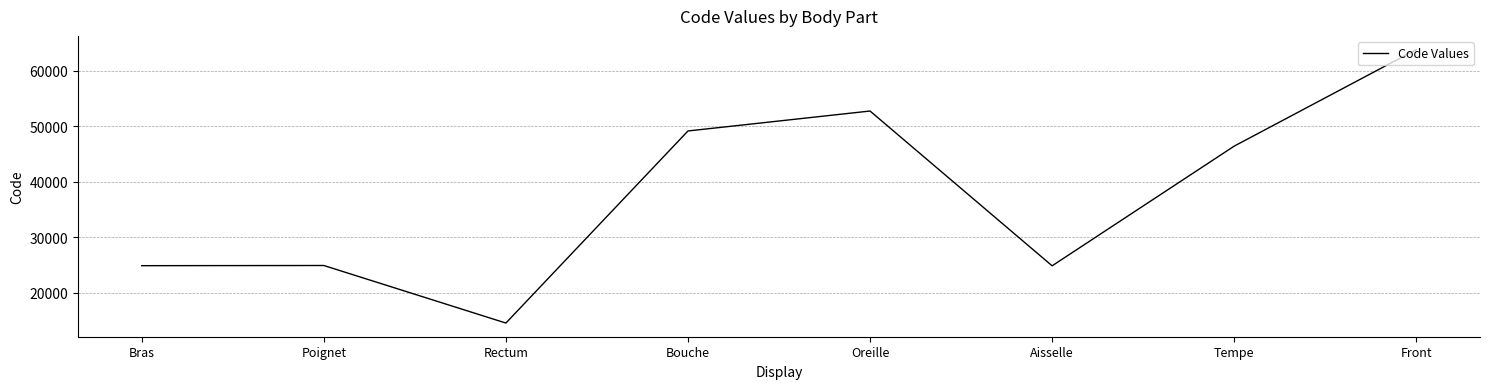

Does the chart have visible grid lines?

Yes